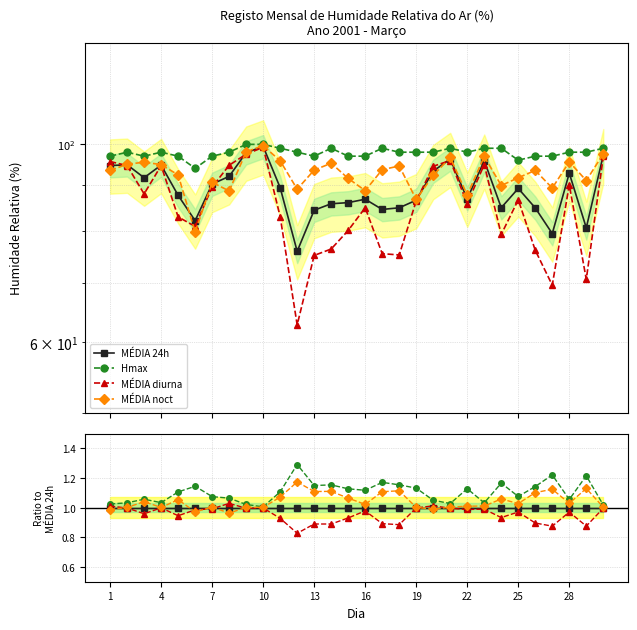

How many intersections are there between MÉDIA 24h and MÉDIA diurna?

5